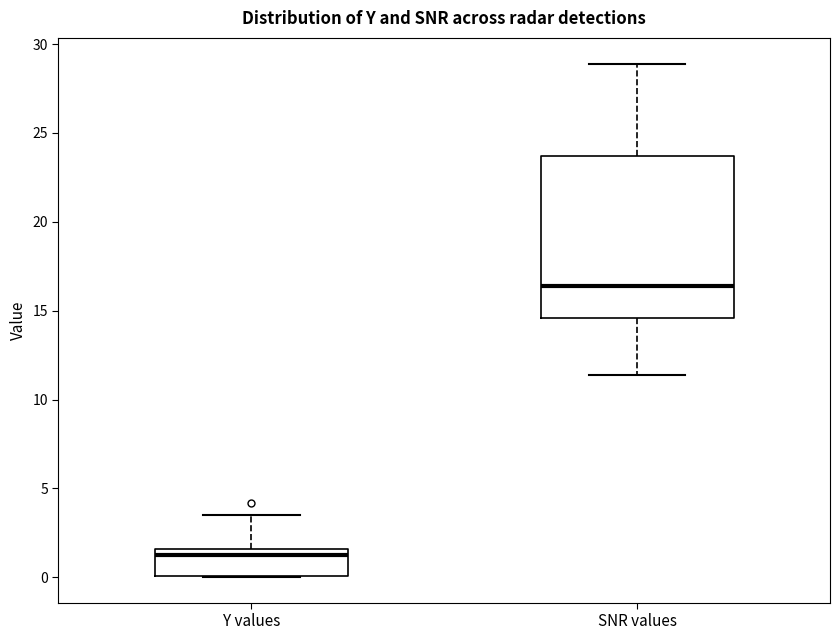

Reading left to right, transcribe this box plot: for each box, give where its median line is, the range the box spans, and where its two whiskers end, as read against the y-axis. The values are not printed on the chart, so give them approximately, as read against the axis.

Y values: median 1.5 (just below the box's upper edge), box 0.0 to 1.5, whiskers 0.0 to 3.5
SNR values: median 16.5, box 14.5 to 23.5, whiskers 11.5 to 29.0